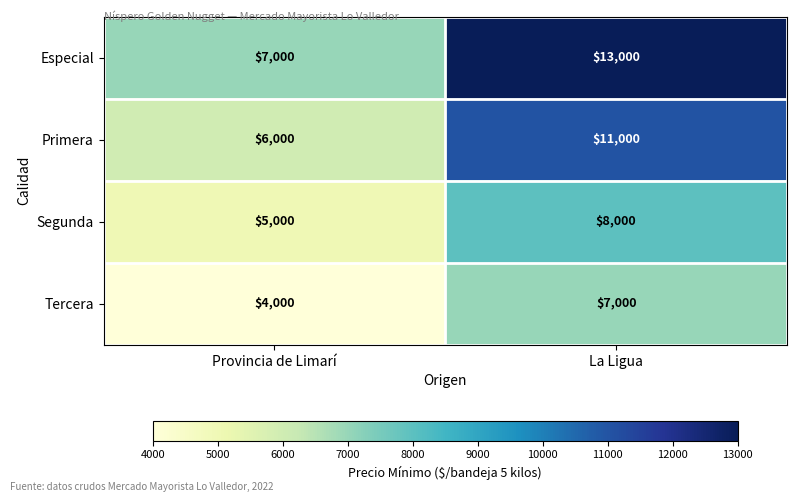

What is the sum of the Primera values at Provincia de Limarí and La Ligua?

17000